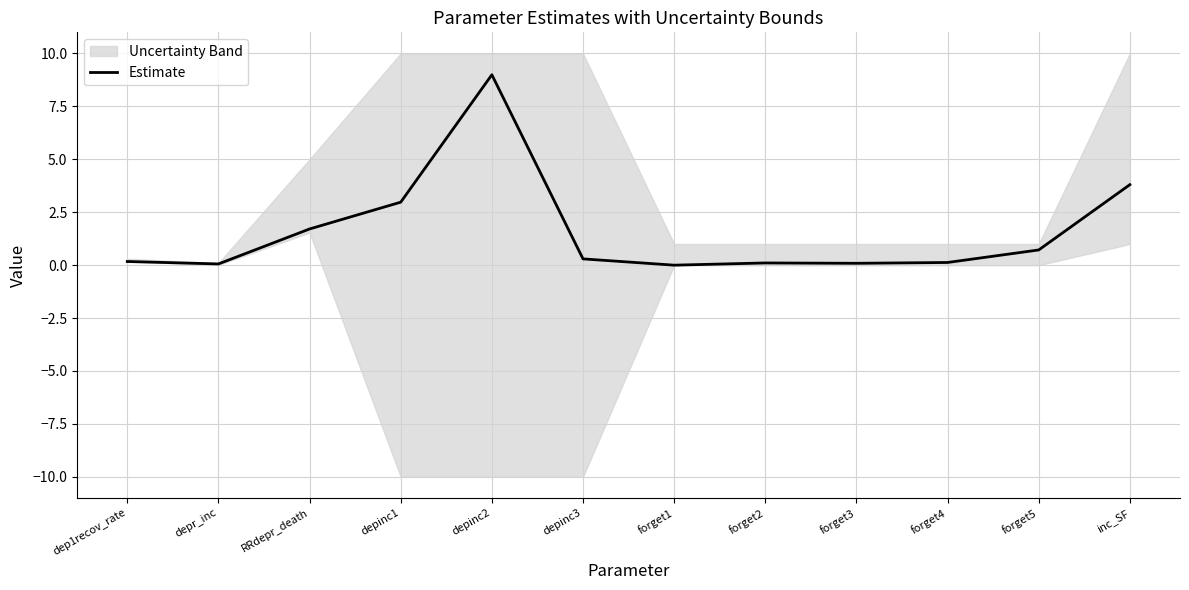

Does the chart display data point markers on the line(s)?

No